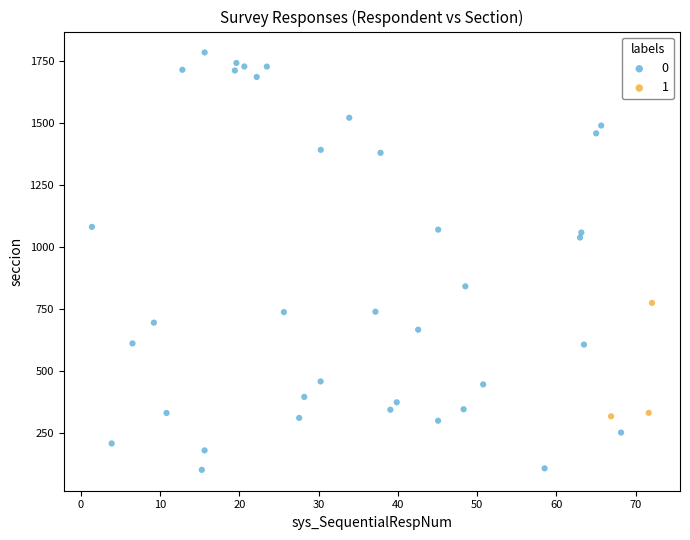

What are all the series names shown in the legend?

0, 1